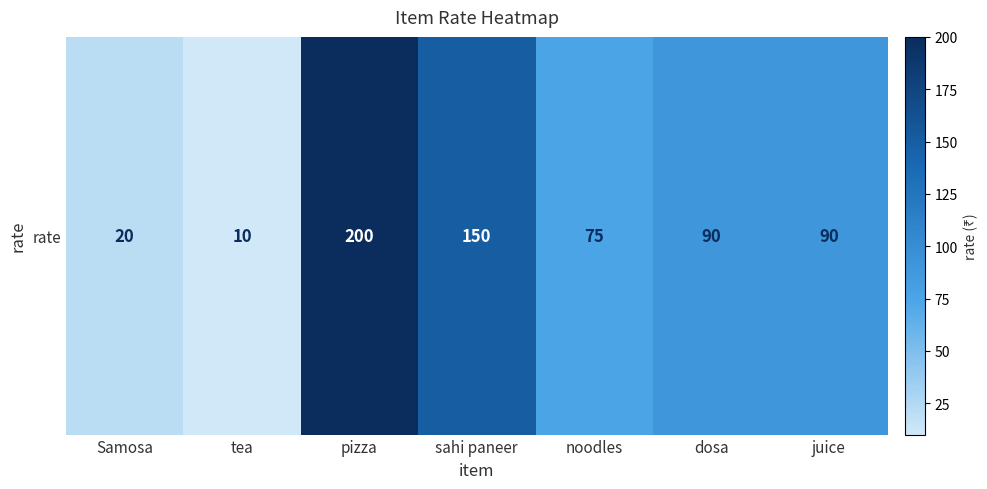

Which category has the highest value across all series?

pizza